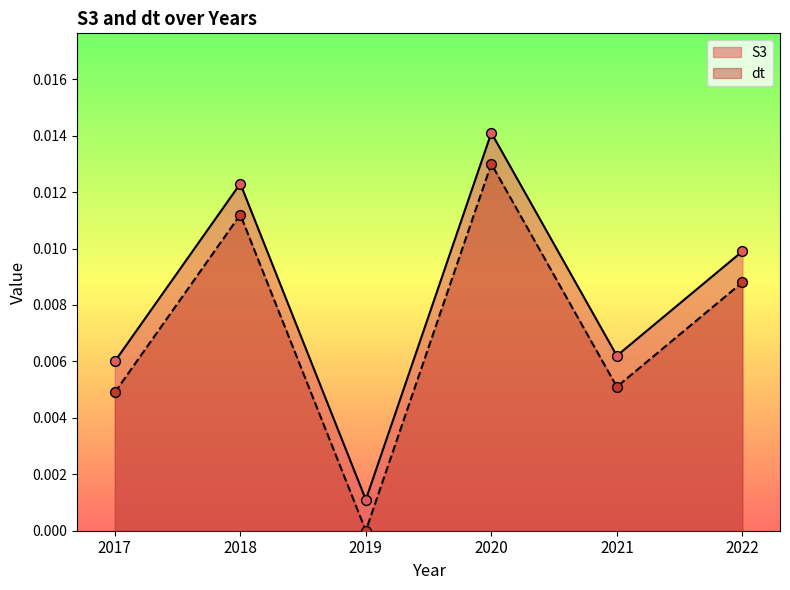

Which series has the widest spread of Y values?

S3